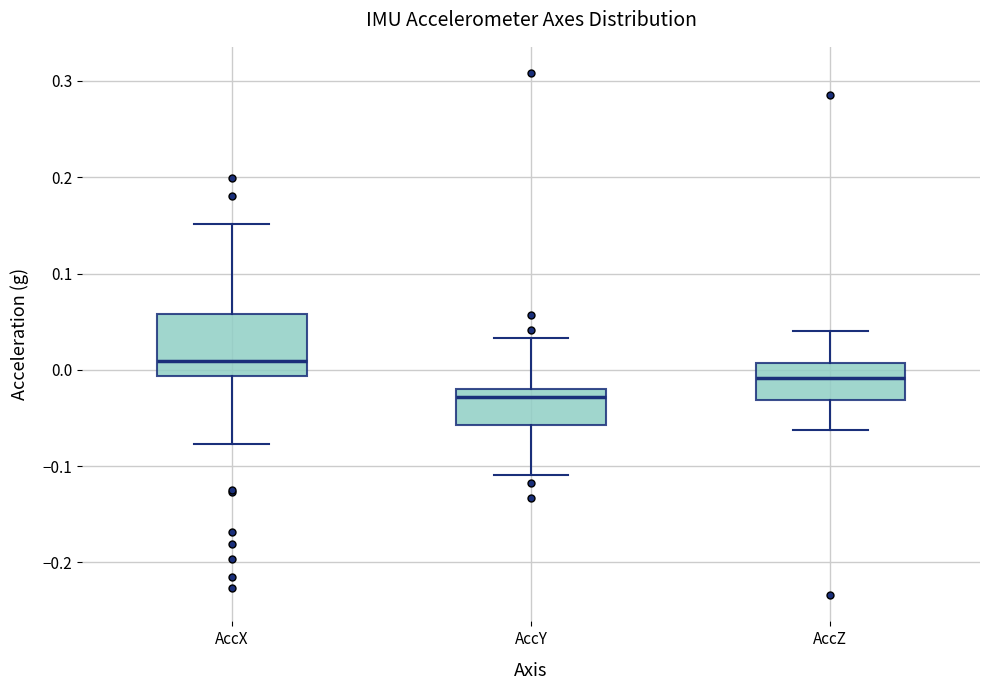

Reading left to right, read every box against the y-axis: the position of its median line, the range the box covers, and the ends of its whiskers. The values are not printed on the chart, so give them approximately, as read against the axis.

AccX: median 0.01, box -0.01 to 0.06, whiskers -0.08 to 0.15
AccY: median -0.03, box -0.06 to -0.02, whiskers -0.11 to 0.03
AccZ: median -0.01, box -0.03 to 0.01, whiskers -0.06 to 0.04